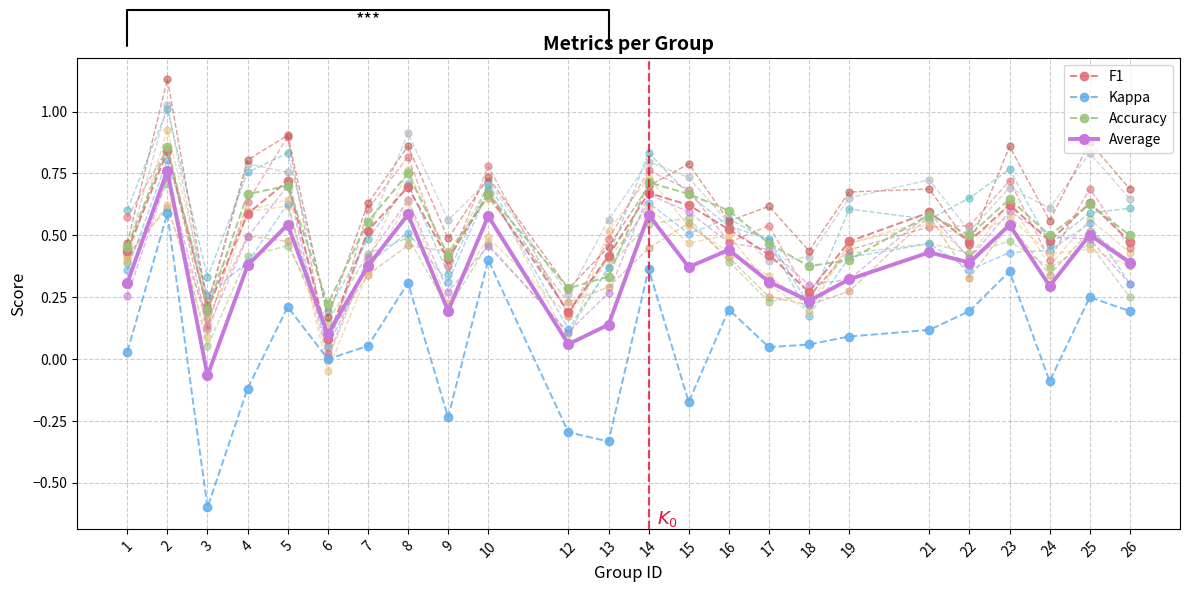

Reading left to right, extract all data points from this chart.

F1: 1=0.4	2=0.8	3=0.2	4=0.6	5=0.7	6=0.1	7=0.5	8=0.7	9=0.4	10=0.7	12=0.2	13=0.4	14=0.7	15=0.6	16=0.5	17=0.4	18=0.3	19=0.5	21=0.6	22=0.5	23=0.6	24=0.5	25=0.6	26=0.5
Kappa: 1=0.0	2=0.6	3=-0.6	4=-0.1	5=0.2	6=0.0	7=0.1	8=0.3	9=-0.2	10=0.4	12=-0.3	13=-0.3	14=0.4	15=-0.2	16=0.2	17=0.0	18=0.1	19=0.1	21=0.1	22=0.2	23=0.4	24=-0.1	25=0.2	26=0.2
Accuracy: 1=0.5	2=0.9	3=0.2	4=0.7	5=0.7	6=0.2	7=0.6	8=0.8	9=0.4	10=0.7	12=0.3	13=0.3	14=0.7	15=0.7	16=0.6	17=0.5	18=0.4	19=0.4	21=0.6	22=0.5	23=0.6	24=0.5	25=0.6	26=0.5
Average: 1=0.3	2=0.8	3=-0.1	4=0.4	5=0.5	6=0.1	7=0.4	8=0.6	9=0.2	10=0.6	12=0.1	13=0.1	14=0.6	15=0.4	16=0.4	17=0.3	18=0.2	19=0.3	21=0.4	22=0.4	23=0.5	24=0.3	25=0.5	26=0.4